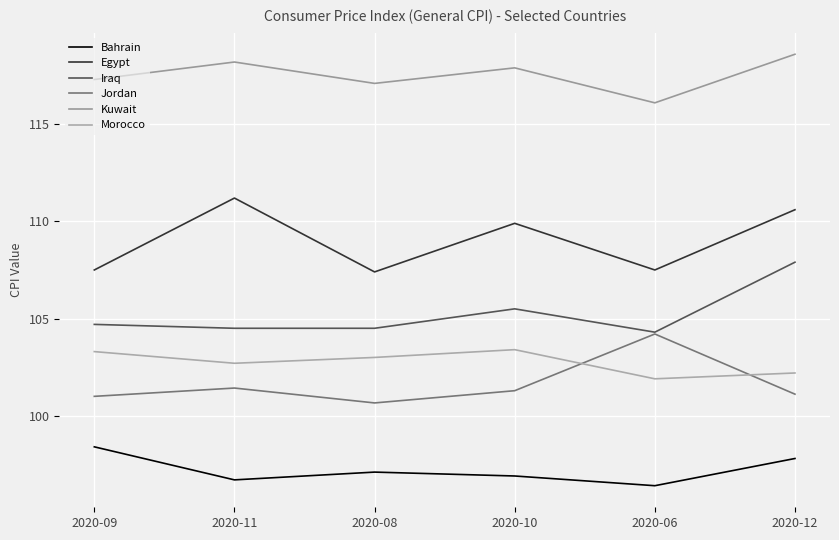

Reading left to right, list all the values displayed in this chart.

Bahrain: 2020-09=98.4	2020-11=96.7	2020-08=97.1	2020-10=96.9	2020-06=96.4	2020-12=97.8
Egypt: 2020-09=107.5	2020-11=111.2	2020-08=107.4	2020-10=109.9	2020-06=107.5	2020-12=110.6
Iraq: 2020-09=104.7	2020-11=104.5	2020-08=104.5	2020-10=105.5	2020-06=104.3	2020-12=107.9
Jordan: 2020-09=101.0	2020-11=101.4	2020-08=100.7	2020-10=101.3	2020-06=104.2	2020-12=101.1
Kuwait: 2020-09=117.3	2020-11=118.2	2020-08=117.1	2020-10=117.9	2020-06=116.1	2020-12=118.6
Morocco: 2020-09=103.3	2020-11=102.7	2020-08=103.0	2020-10=103.4	2020-06=101.9	2020-12=102.2